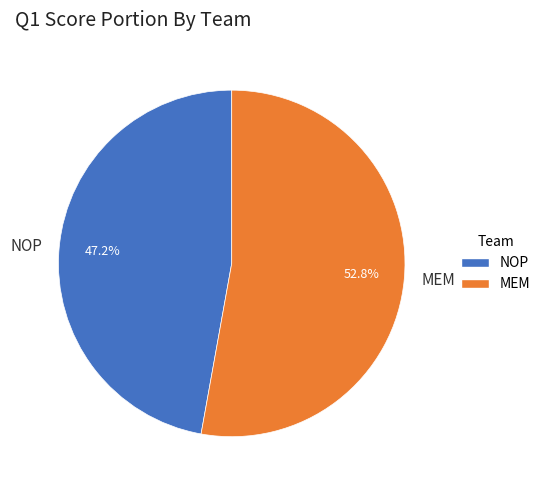

Which category has the biggest portion of the pie?

MEM